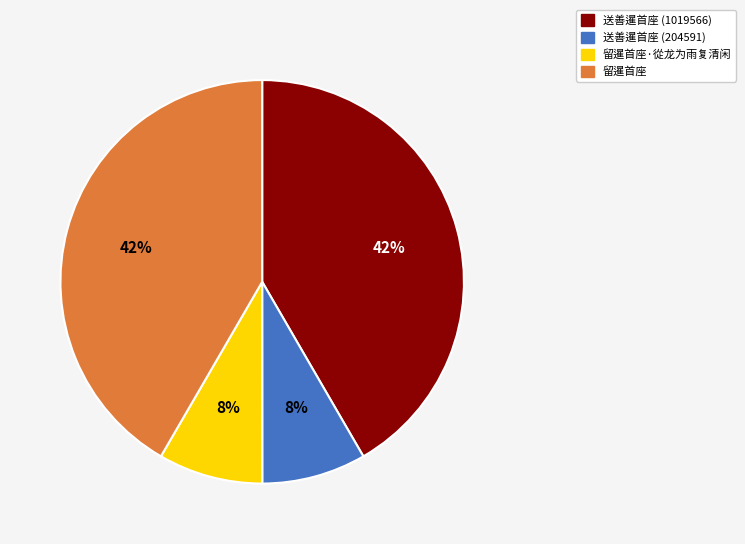

To the nearest percent, what is the average slice percentage?

25%